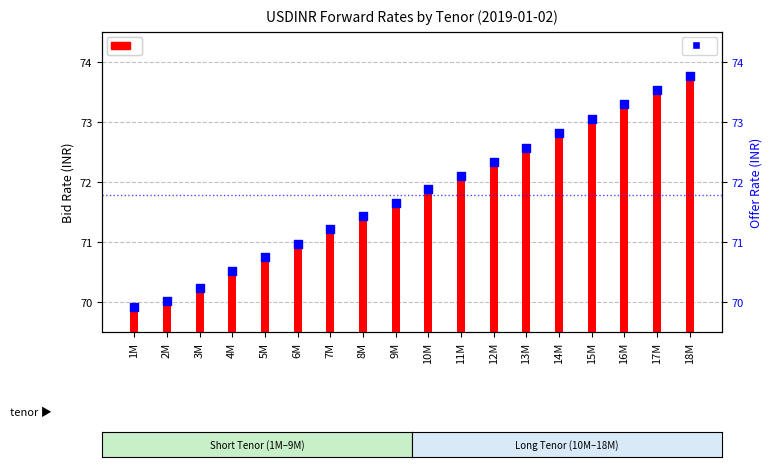

Which series has the largest total across all categories?

Bid Rate